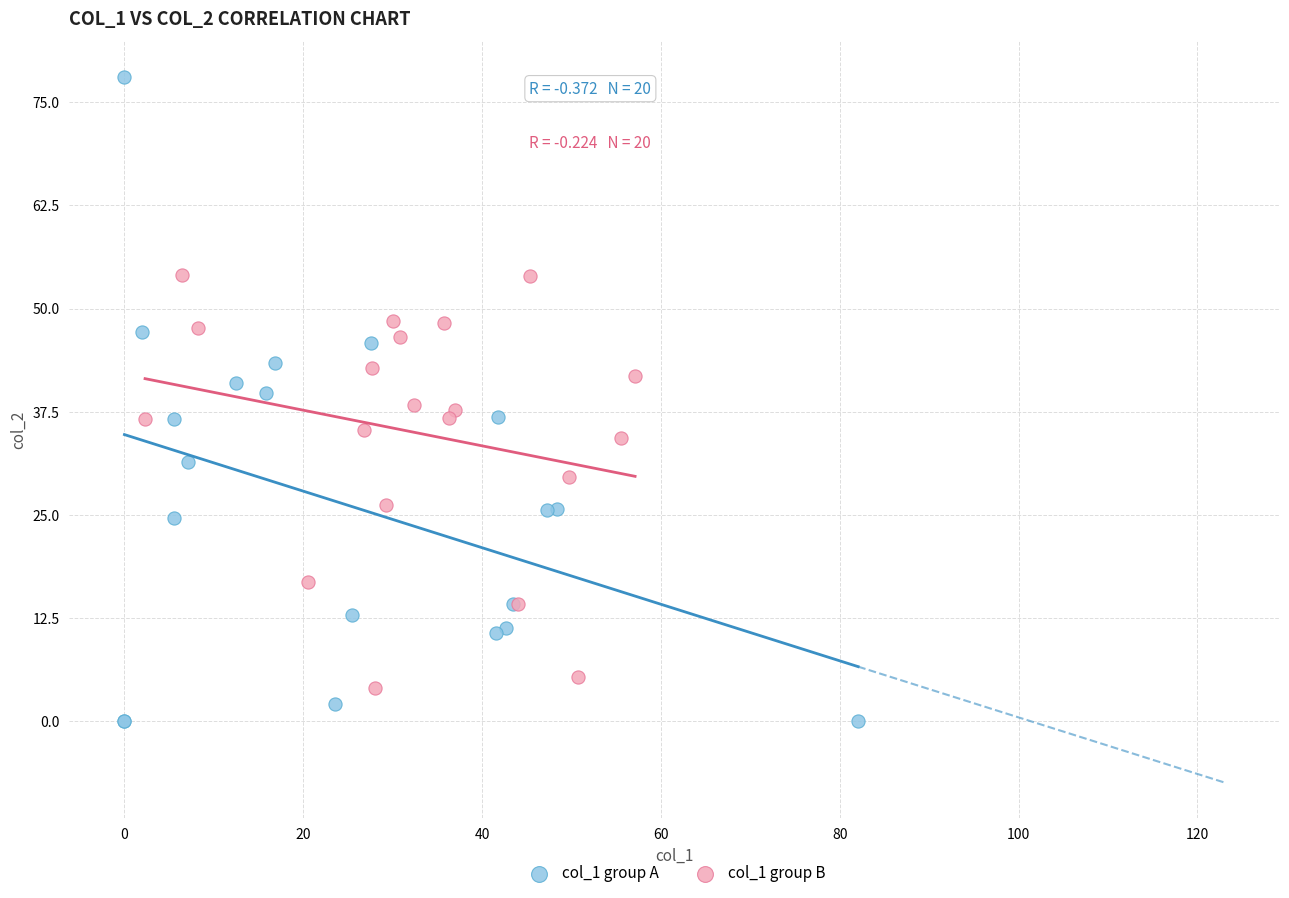

Which series has the widest spread of Y values?

col_1 group A